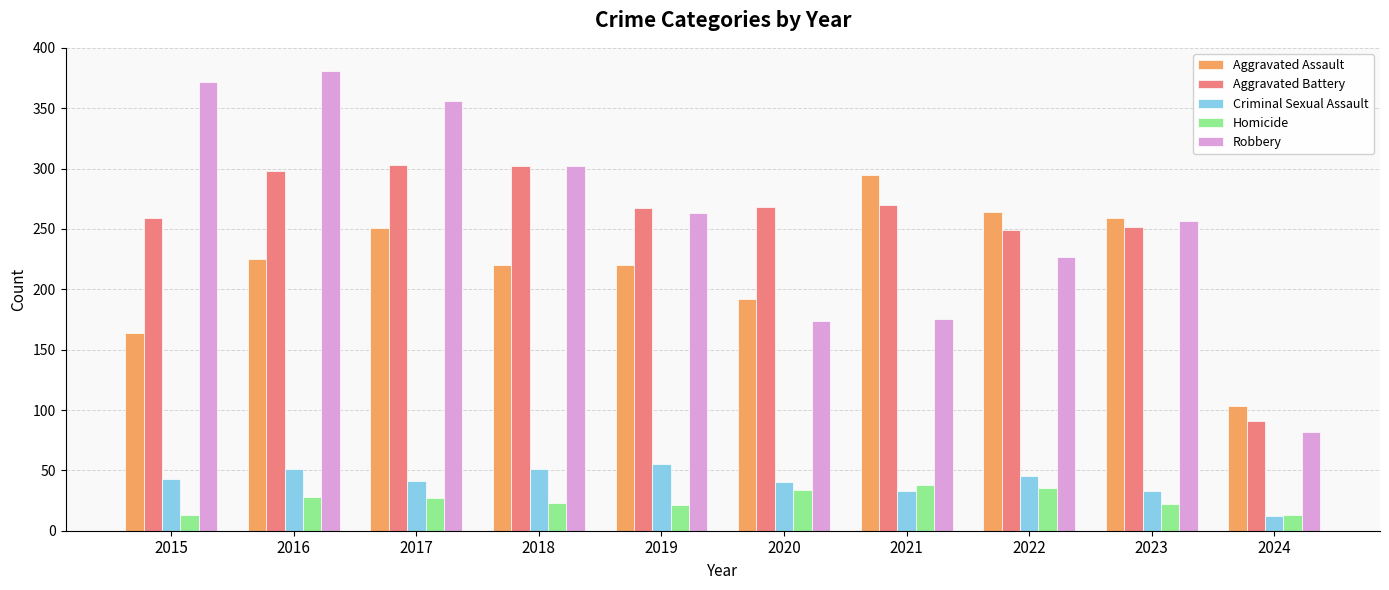

What is the total value across all series at 2023?

823